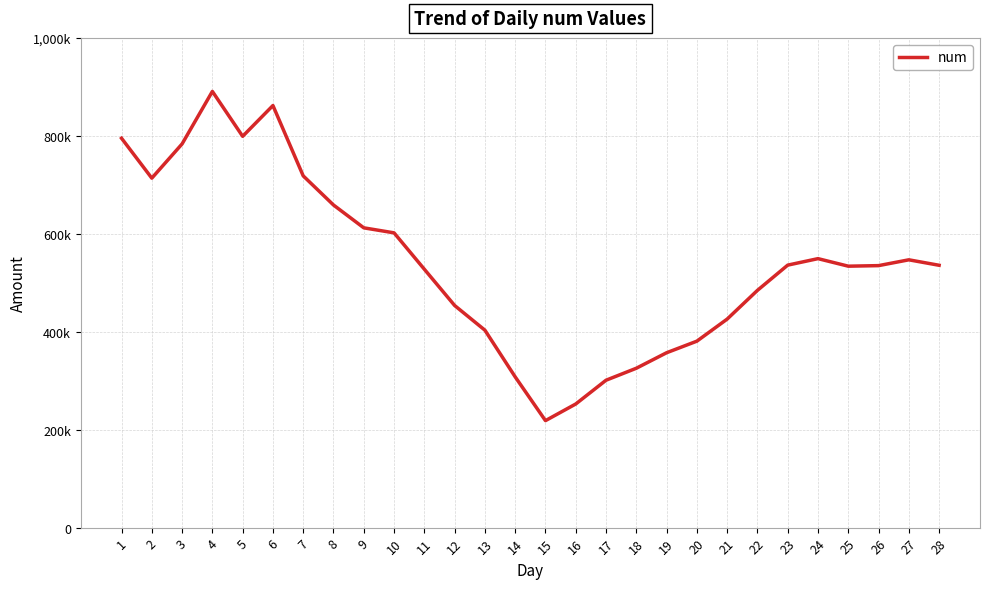

True or false: there are more than 1 points higher than both neighbors.

True